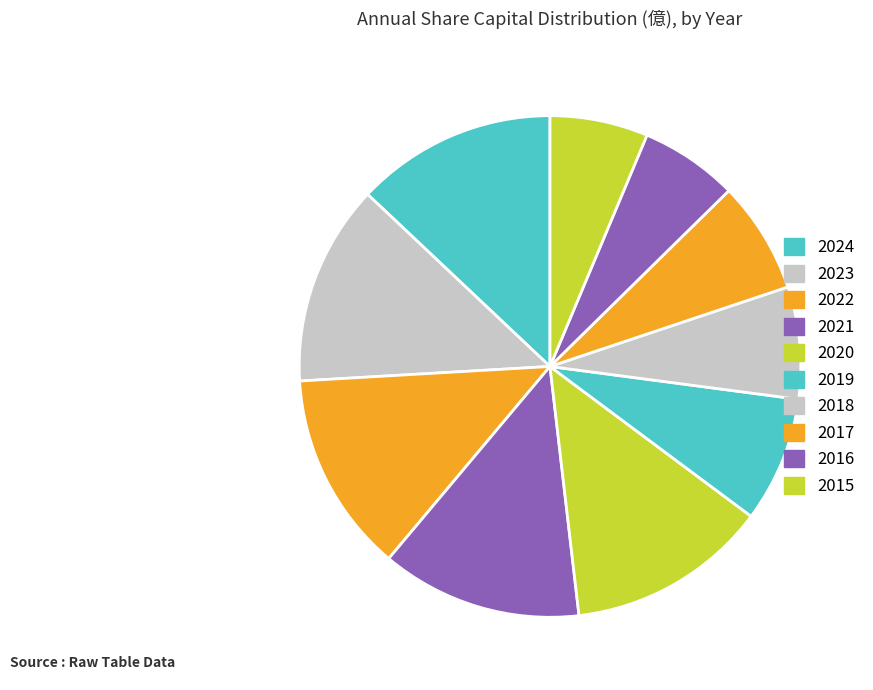

To the nearest percent, what portion does 2023 represent?

13%